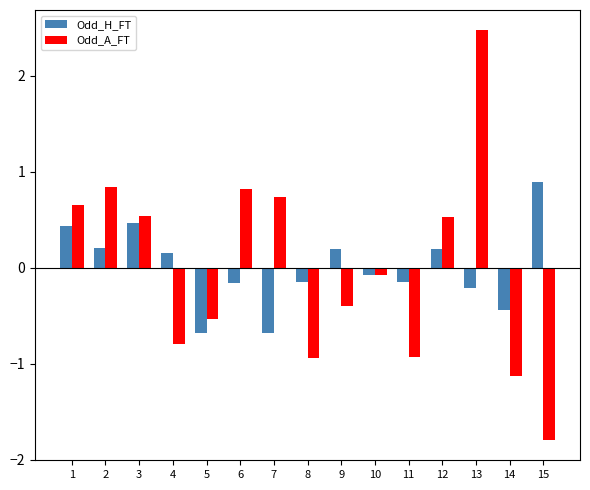

The value of Odd_H_FT at 5 is -1.2. True or false?

False